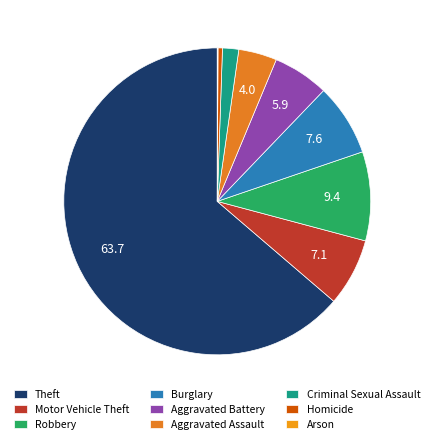

To the nearest percent, what is the difference between the Criminal Sexual Assault and Aggravated Assault slice percentages?

2%